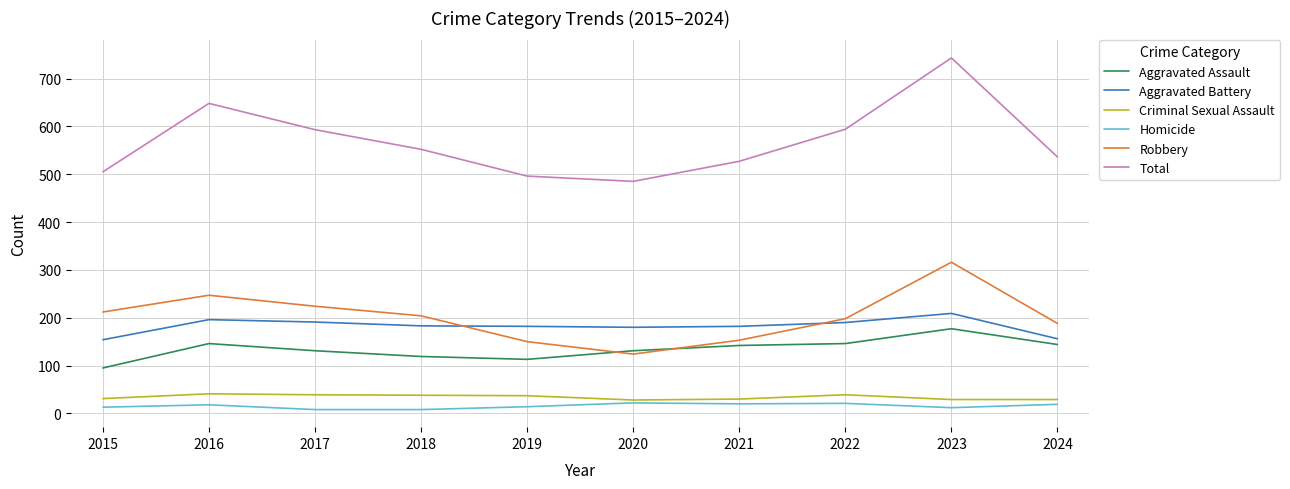

What is the spread (max minus min) of values at 2022?

573